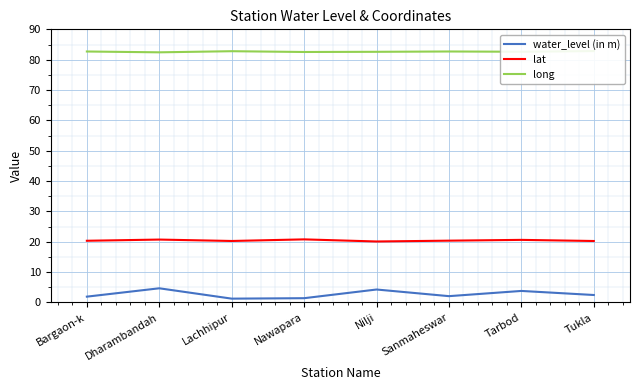

Reading left to right, transcribe all the data shown in this chart.

water_level (in m): Bargaon-k=1.9	Dharambandah=4.7	Lachhipur=1.3	Nawapara=1.4	Nilji=4.3	Sanmaheswar=2.1	Tarbod=3.8	Tukla=2.5
lat: Bargaon-k=20.3	Dharambandah=20.7	Lachhipur=20.3	Nawapara=20.8	Nilji=20.1	Sanmaheswar=20.4	Tarbod=20.6	Tukla=20.3
long: Bargaon-k=82.7	Dharambandah=82.4	Lachhipur=82.8	Nawapara=82.5	Nilji=82.6	Sanmaheswar=82.7	Tarbod=82.6	Tukla=82.8